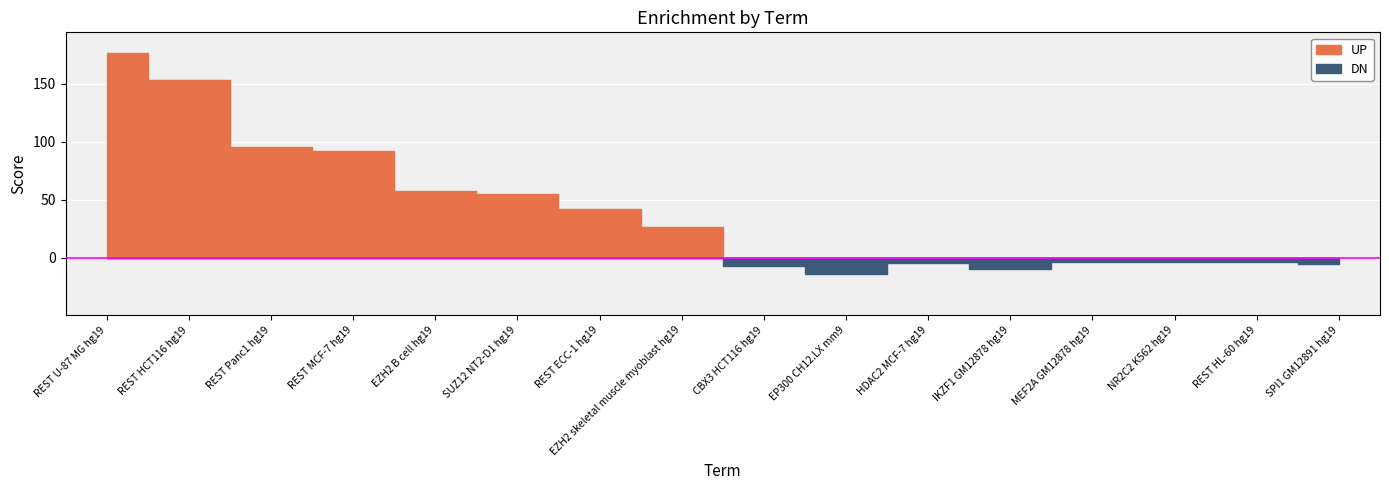

Reading right to left, extract all data points from this chart.

UP: 0.0	0.0	0.0	0.0	0.0	0.0	0.0	0.0	26.7	42.2	54.5	57.4	92.3	95.7	153.3	176.7
DN: 5.3	3.7	3.6	3.8	10.1	4.6	14.1	7.4	0.0	0.0	0.0	0.0	0.0	0.0	0.0	0.0